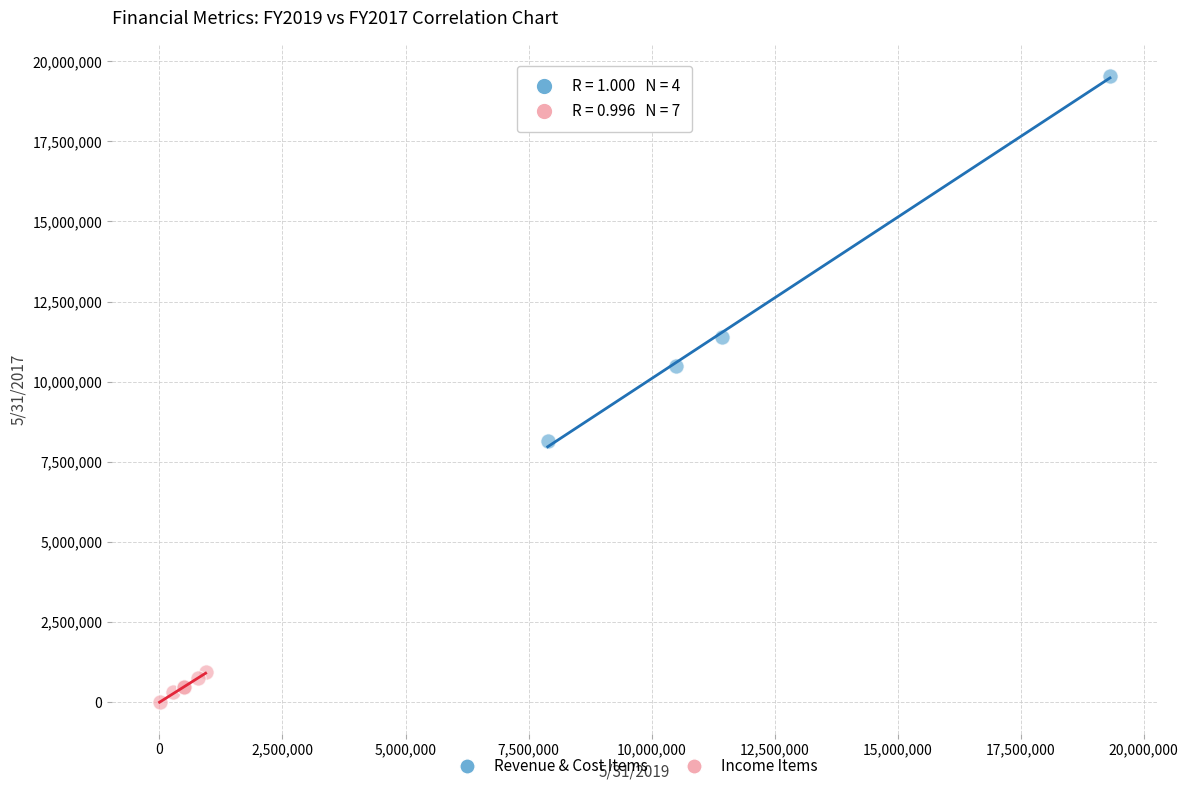

Which series reaches the minimum Y coordinate?

Income Items